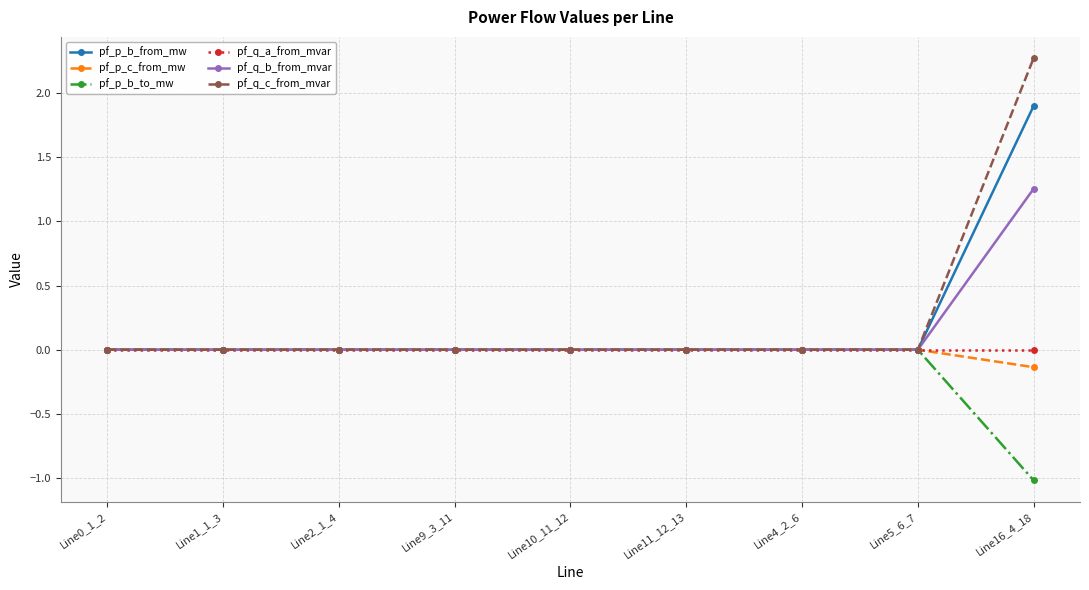

Is the value of pf_p_b_from_mw at Line16_4_18 greater than the value of pf_q_c_from_mvar at Line5_6_7?

Yes